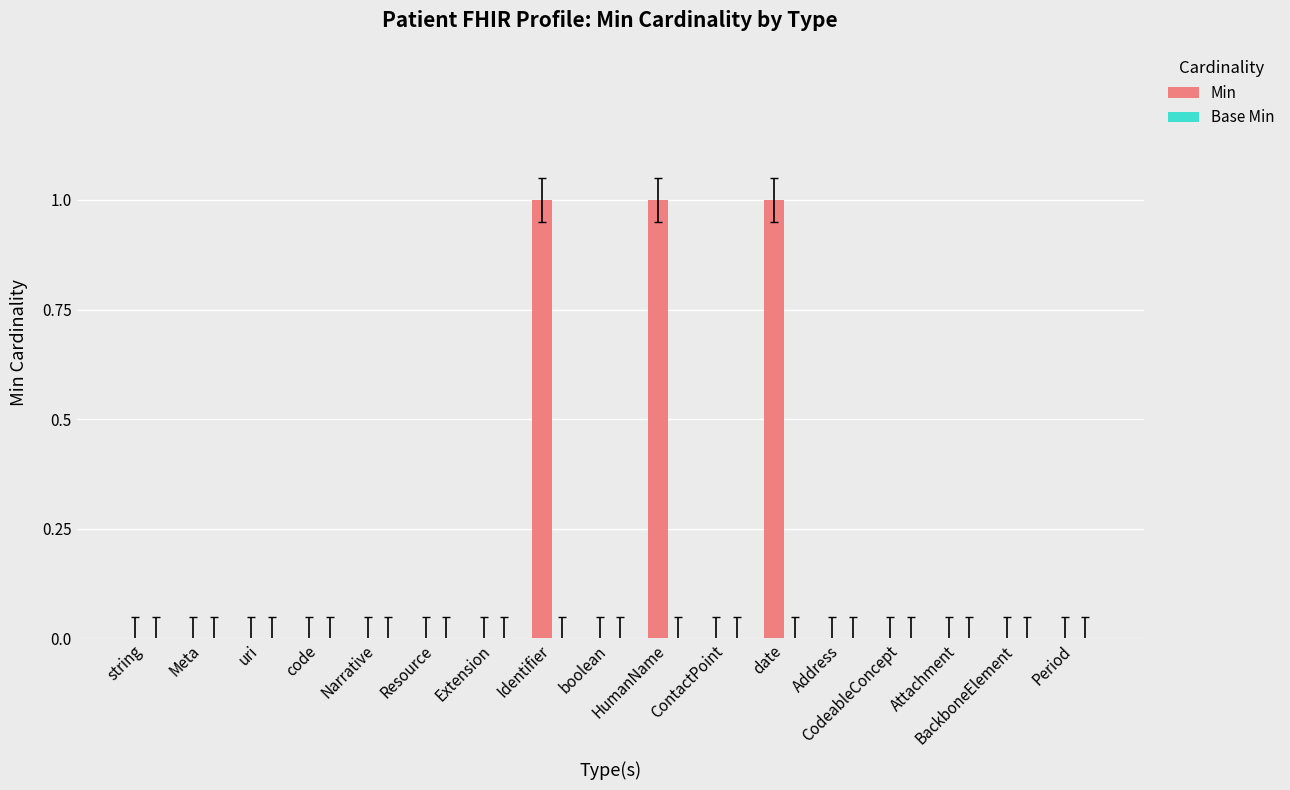

Are the bars grouped side by side (vs. stacked)?

No